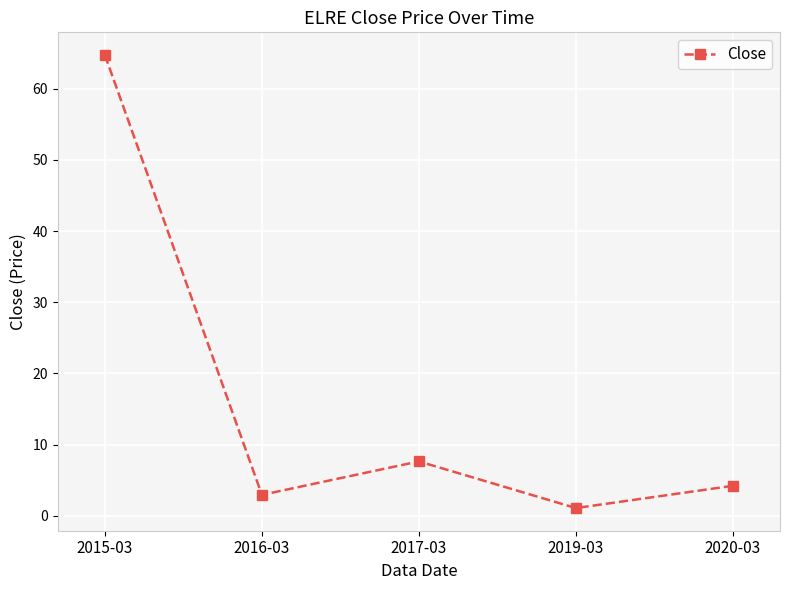

The chart shows a value of 3.0 at 2016-03. True or false?

True